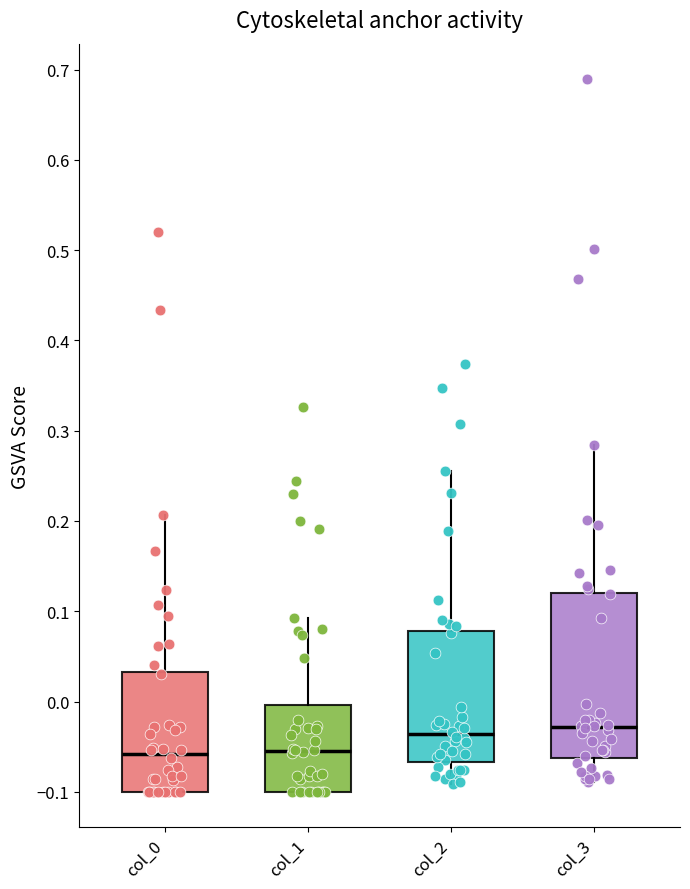

Reading left to right, transcribe this box plot: for each box, give where its median line is, the range the box spans, and where its two whiskers end, as read against the y-axis. The values are not printed on the chart, so give them approximately, as read against the axis.

col_0: median -0.06, box -0.10 to 0.03, whiskers -0.10 to 0.21
col_1: median -0.06, box -0.10 to 0.00, whiskers -0.10 to 0.09
col_2: median -0.04, box -0.07 to 0.08, whiskers -0.09 to 0.26
col_3: median -0.03, box -0.06 to 0.12, whiskers -0.09 to 0.28